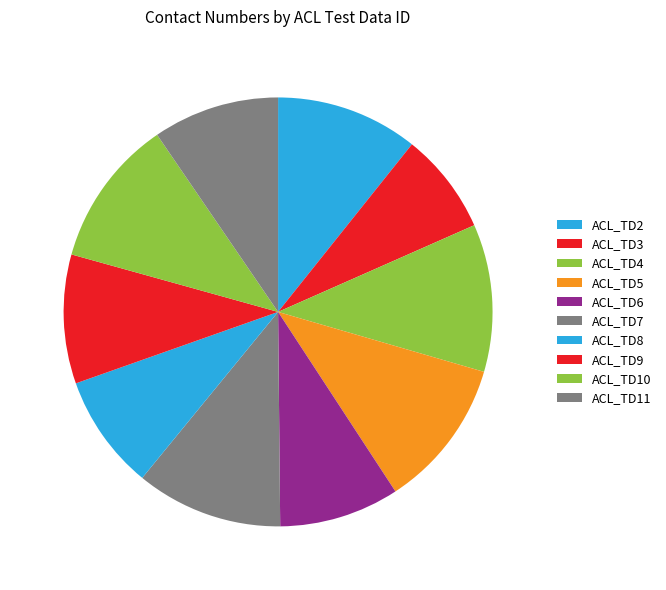

What percentage do ACL_TD11 and ACL_TD2 together represent?

20.3%